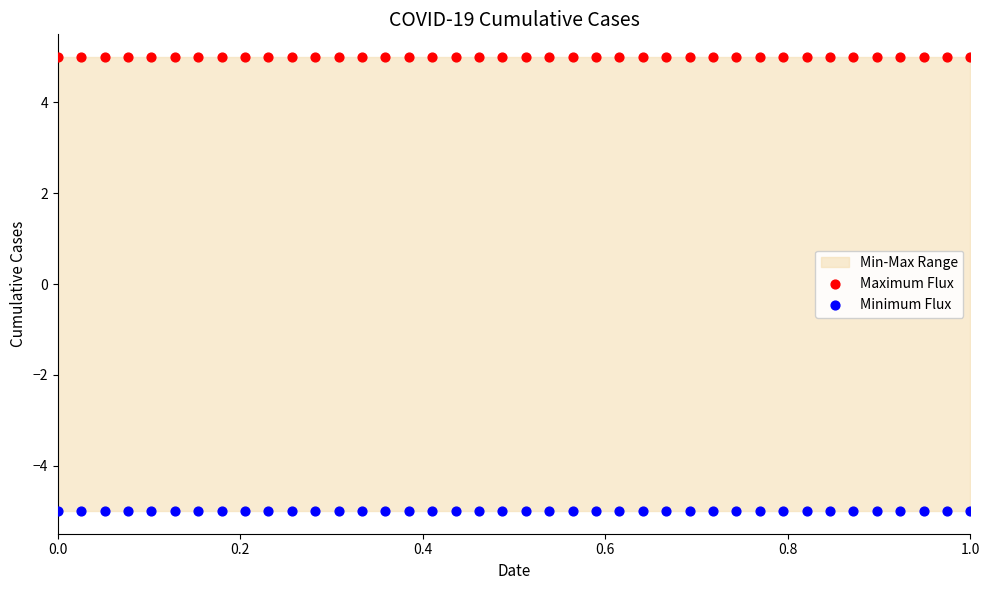

Which series reaches the minimum Y coordinate?

Minimum Flux